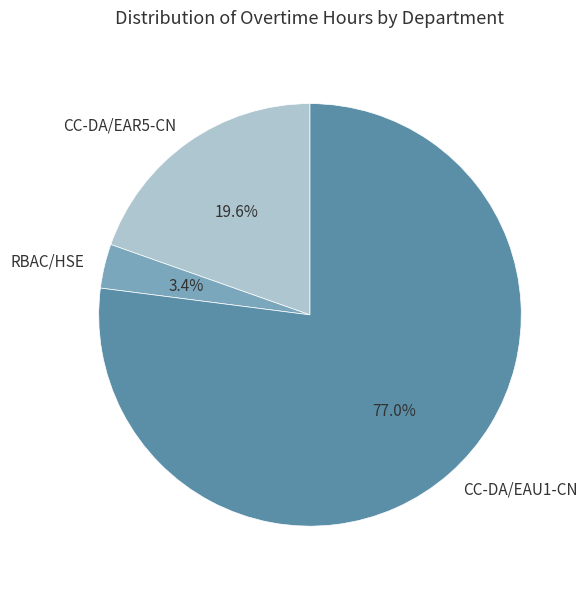

Which slice is the smallest?

RBAC/HSE